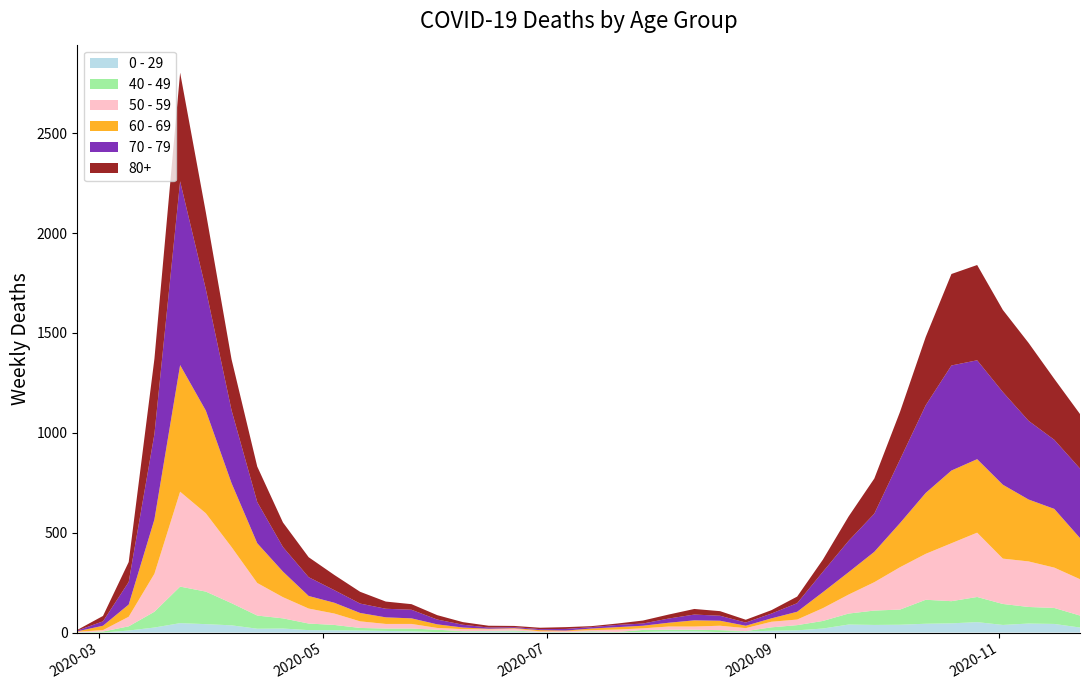

Reading right to left, transcribe all the data shown in this chart.

0 - 29: 2020-11-23=25	2020-11-16=43	2020-11-09=45	2020-11-02=38	2020-10-26=52	2020-10-19=46	2020-10-12=44	2020-10-05=39	2020-09-28=38	2020-09-21=40	2020-09-14=20	2020-09-07=11	2020-08-31=9	2020-08-24=5	2020-08-17=2	2020-08-10=6	2020-08-03=6	2020-07-27=3	2020-07-20=1	2020-07-13=2	2020-07-06=1	2020-06-29=2	2020-06-22=5	2020-06-15=6	2020-06-08=4	2020-06-01=2	2020-05-25=6	2020-05-18=8	2020-05-11=10	2020-05-04=11	2020-04-27=12	2020-04-20=20	2020-04-13=19	2020-04-06=36	2020-03-30=42	2020-03-23=47	2020-03-16=25	2020-03-09=10	2020-03-02=0	2020-02-24=1
40 - 49: 2020-11-23=60	2020-11-16=80	2020-11-09=83	2020-11-02=105	2020-10-26=126	2020-10-19=111	2020-10-12=120	2020-10-05=76	2020-09-28=72	2020-09-21=55	2020-09-14=38	2020-09-07=26	2020-08-31=17	2020-08-24=2	2020-08-17=10	2020-08-10=8	2020-08-03=8	2020-07-27=10	2020-07-20=2	2020-07-13=4	2020-07-06=1	2020-06-29=1	2020-06-22=5	2020-06-15=2	2020-06-08=3	2020-06-01=12	2020-05-25=14	2020-05-18=12	2020-05-11=13	2020-05-04=27	2020-04-27=33	2020-04-20=51	2020-04-13=66	2020-04-06=111	2020-03-30=163	2020-03-23=183	2020-03-16=79	2020-03-09=21	2020-03-02=5	2020-02-24=0
50 - 59: 2020-11-23=182	2020-11-16=202	2020-11-09=228	2020-11-02=227	2020-10-26=322	2020-10-19=290	2020-10-12=230	2020-10-05=212	2020-09-28=142	2020-09-21=95	2020-09-14=64	2020-09-07=28	2020-08-31=28	2020-08-24=15	2020-08-17=22	2020-08-10=16	2020-08-03=16	2020-07-27=8	2020-07-20=12	2020-07-13=6	2020-07-06=5	2020-06-29=3	2020-06-22=9	2020-06-15=8	2020-06-08=10	2020-06-01=9	2020-05-25=23	2020-05-18=23	2020-05-11=33	2020-05-04=57	2020-04-27=75	2020-04-20=106	2020-04-13=163	2020-04-06=281	2020-03-30=392	2020-03-23=475	2020-03-16=190	2020-03-09=48	2020-03-02=7	2020-02-24=3
60 - 69: 2020-11-23=206	2020-11-16=294	2020-11-09=310	2020-11-02=370	2020-10-26=368	2020-10-19=364	2020-10-12=305	2020-10-05=221	2020-09-28=152	2020-09-21=112	2020-09-14=80	2020-09-07=39	2020-08-31=17	2020-08-24=12	2020-08-17=25	2020-08-10=31	2020-08-03=19	2020-07-27=13	2020-07-20=12	2020-07-13=8	2020-07-06=3	2020-06-29=6	2020-06-22=3	2020-06-15=3	2020-06-08=8	2020-06-01=18	2020-05-25=28	2020-05-18=33	2020-05-11=42	2020-05-04=54	2020-04-27=63	2020-04-20=128	2020-04-13=199	2020-04-06=320	2020-03-30=514	2020-03-23=634	2020-03-16=272	2020-03-09=61	2020-03-02=22	2020-02-24=2
70 - 79: 2020-11-23=348	2020-11-16=346	2020-11-09=394	2020-11-02=464	2020-10-26=495	2020-10-19=526	2020-10-12=439	2020-10-05=318	2020-09-28=191	2020-09-21=157	2020-09-14=102	2020-09-07=43	2020-08-31=24	2020-08-24=16	2020-08-17=25	2020-08-10=29	2020-08-03=21	2020-07-27=11	2020-07-20=11	2020-07-13=7	2020-07-06=8	2020-06-29=5	2020-06-22=5	2020-06-15=6	2020-06-08=14	2020-06-01=24	2020-05-25=43	2020-05-18=43	2020-05-11=47	2020-05-04=63	2020-04-27=94	2020-04-20=123	2020-04-13=206	2020-04-06=365	2020-03-30=608	2020-03-23=920	2020-03-16=427	2020-03-09=113	2020-03-02=22	2020-02-24=4
80+: 2020-11-23=273	2020-11-16=305	2020-11-09=390	2020-11-02=411	2020-10-26=477	2020-10-19=458	2020-10-12=342	2020-10-05=239	2020-09-28=176	2020-09-21=122	2020-09-14=61	2020-09-07=33	2020-08-31=17	2020-08-24=14	2020-08-17=23	2020-08-10=28	2020-08-03=20	2020-07-27=15	2020-07-20=7	2020-07-13=5	2020-07-06=9	2020-06-29=7	2020-06-22=6	2020-06-15=9	2020-06-08=13	2020-06-01=22	2020-05-25=28	2020-05-18=36	2020-05-11=59	2020-05-04=76	2020-04-27=100	2020-04-20=123	2020-04-13=178	2020-04-06=255	2020-03-30=385	2020-03-23=544	2020-03-16=377	2020-03-09=100	2020-03-02=27	2020-02-24=3